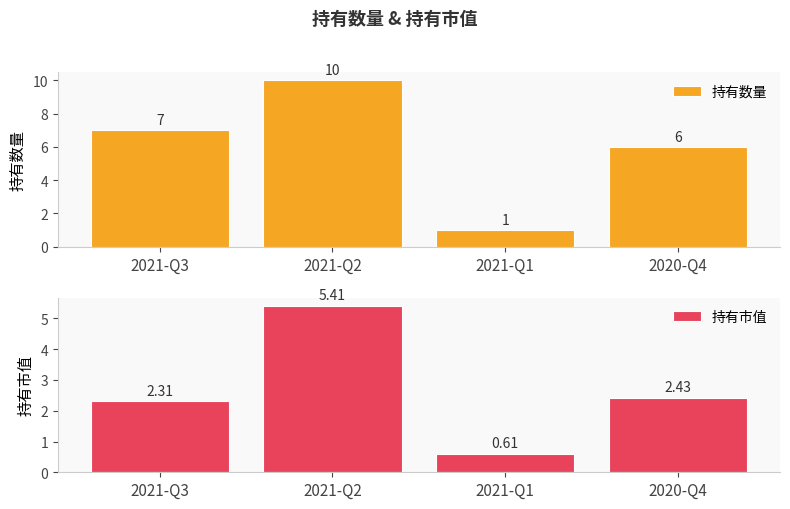

What is the lowest value of the 持有市值 series?

0.6